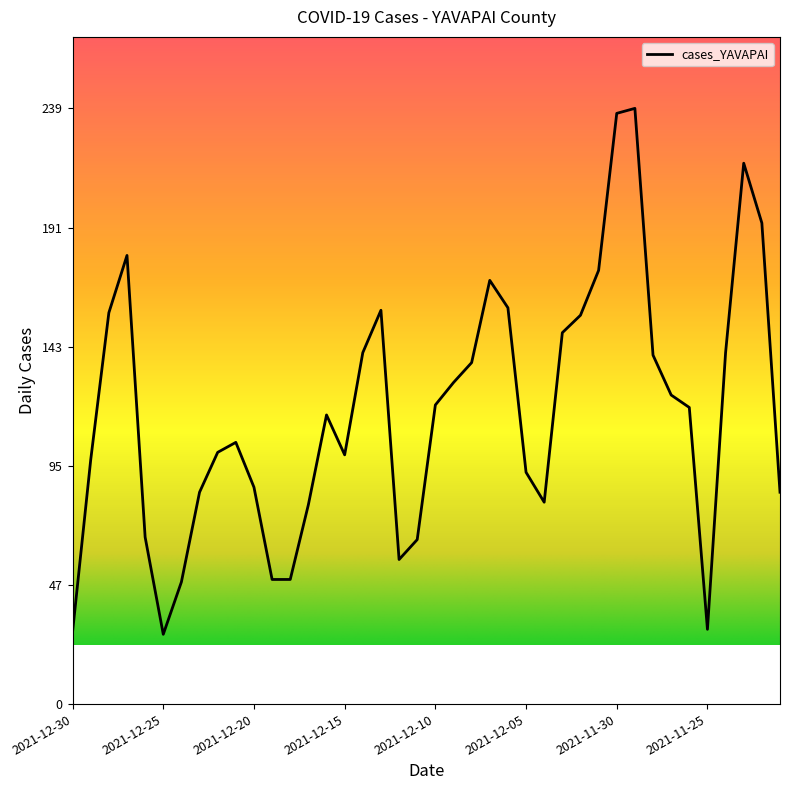

What is the greatest value displayed?

239